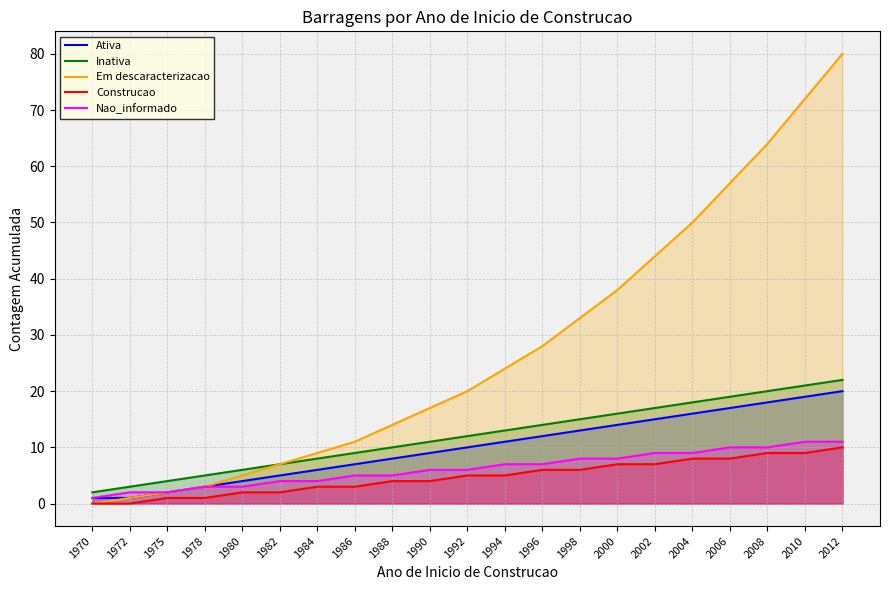

True or false: Em descaracterizacao and Construcao intersect in this chart.

False